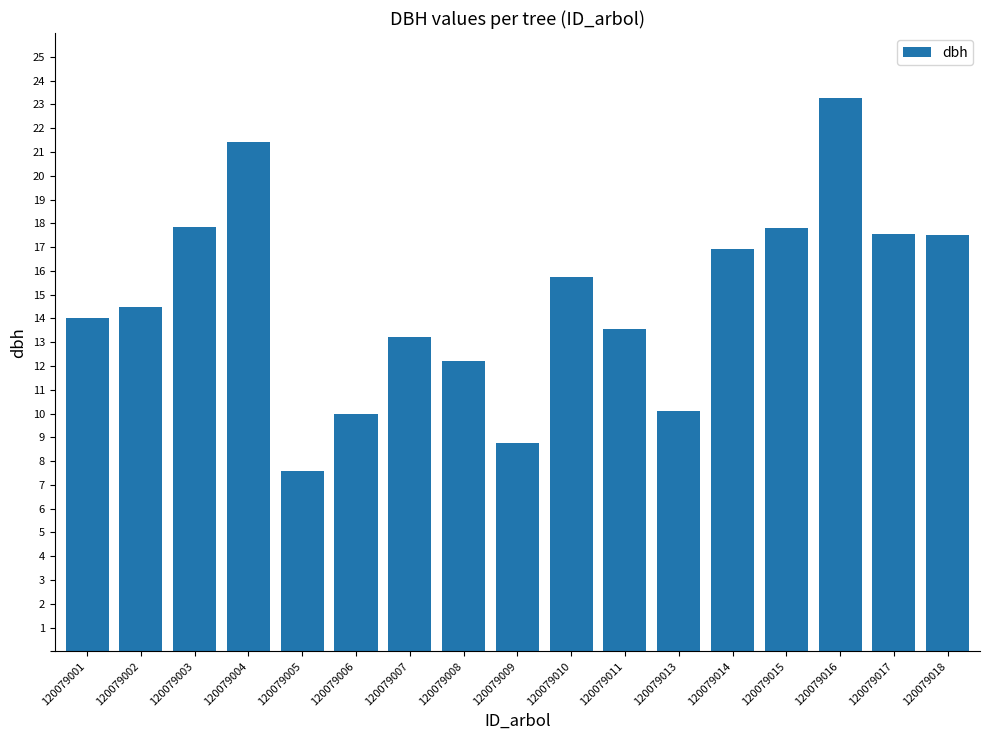

The value at 120079018 is 17.5. True or false?

True